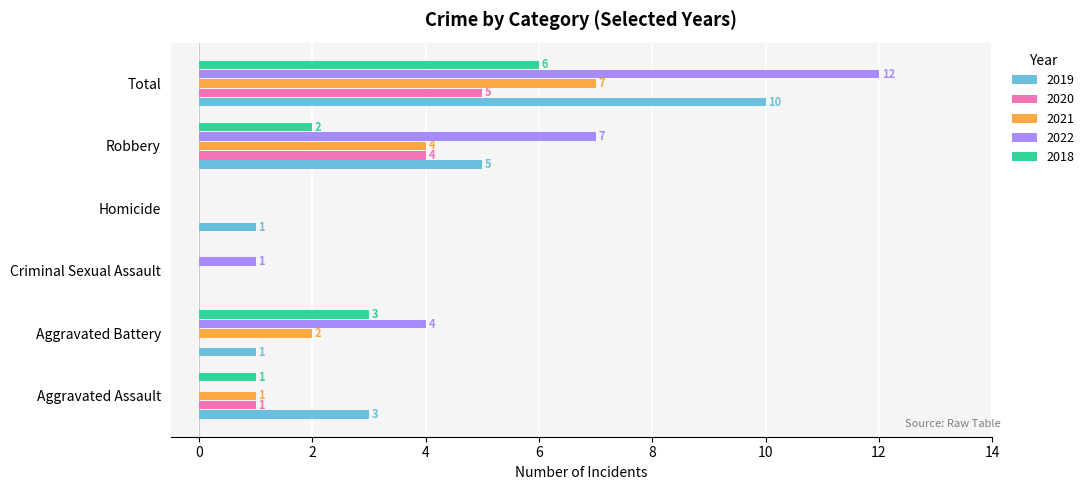

How many positive values does the 2019 series have?

5